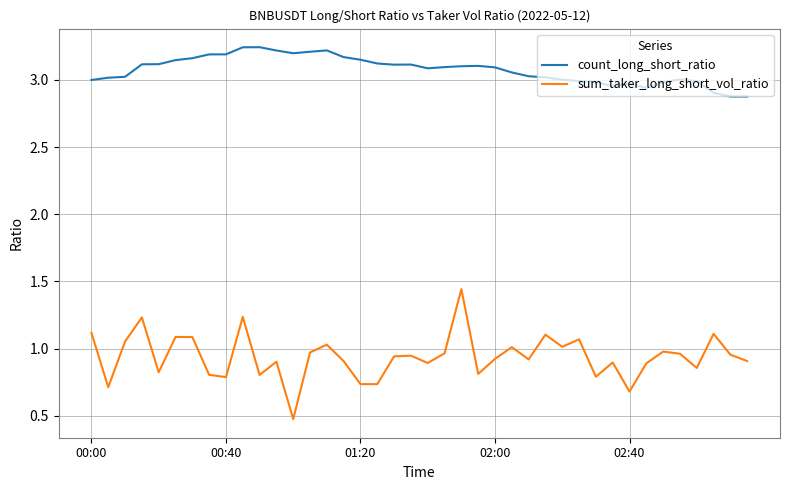

True or false: count_long_short_ratio and sum_taker_long_short_vol_ratio intersect in this chart.

False